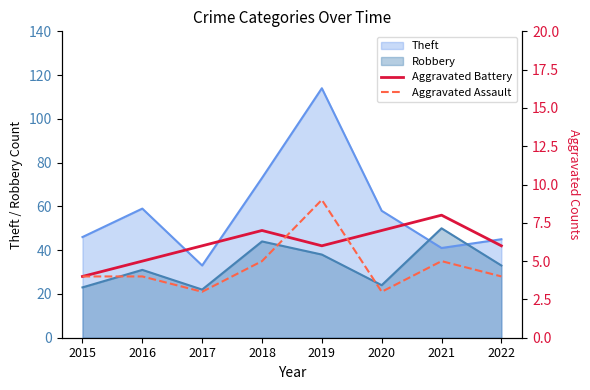

How many times do Theft and Robbery cross each other?

2